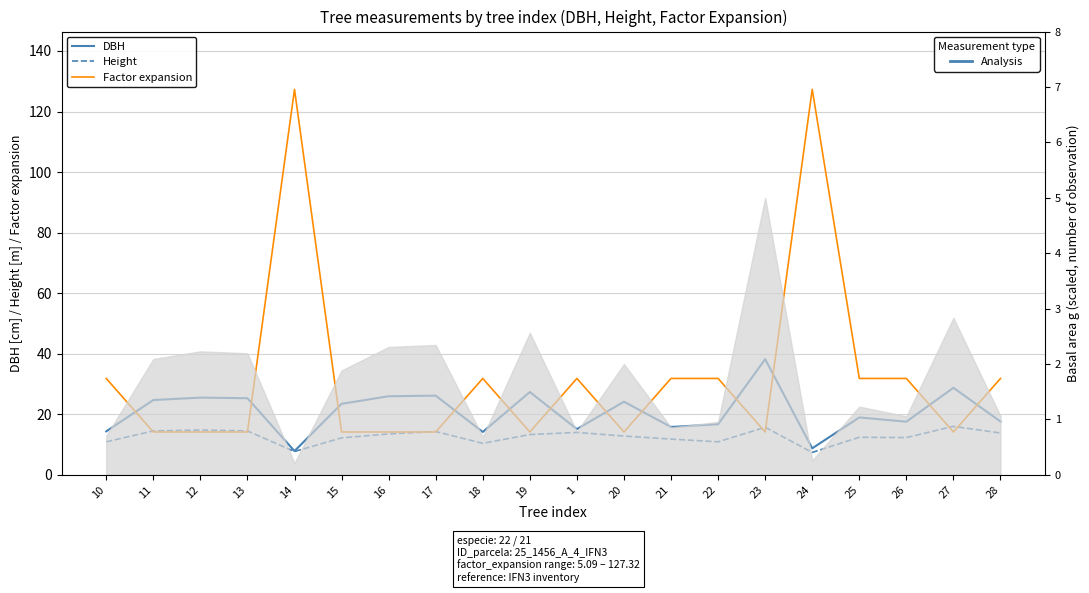

Between 21 and 27, which series saw the biggest shift?

Factor expansion